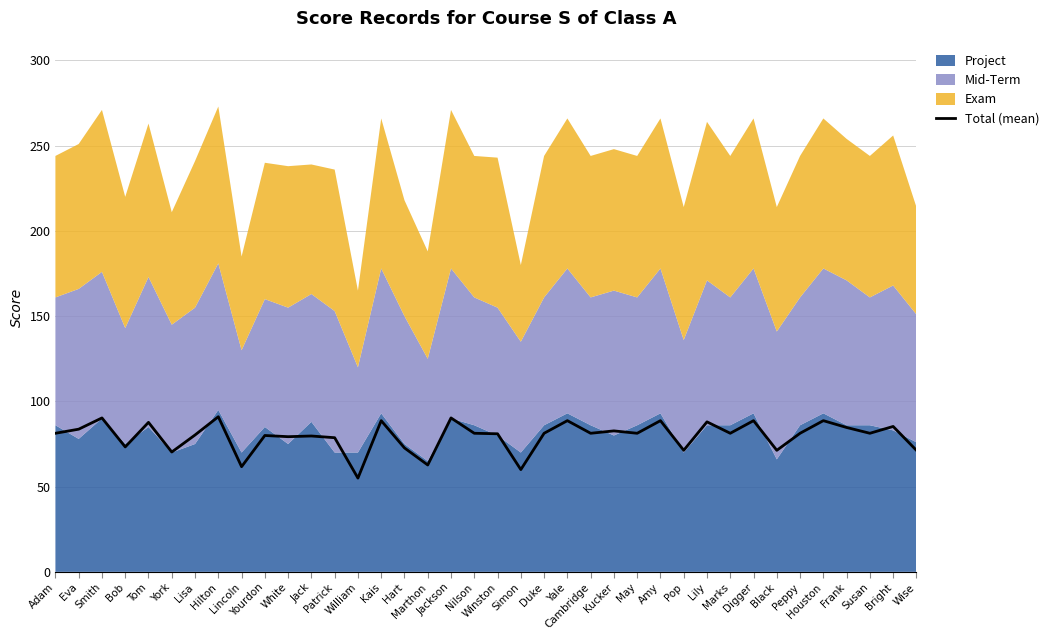

What is the maximum value shown in the chart?

91.0